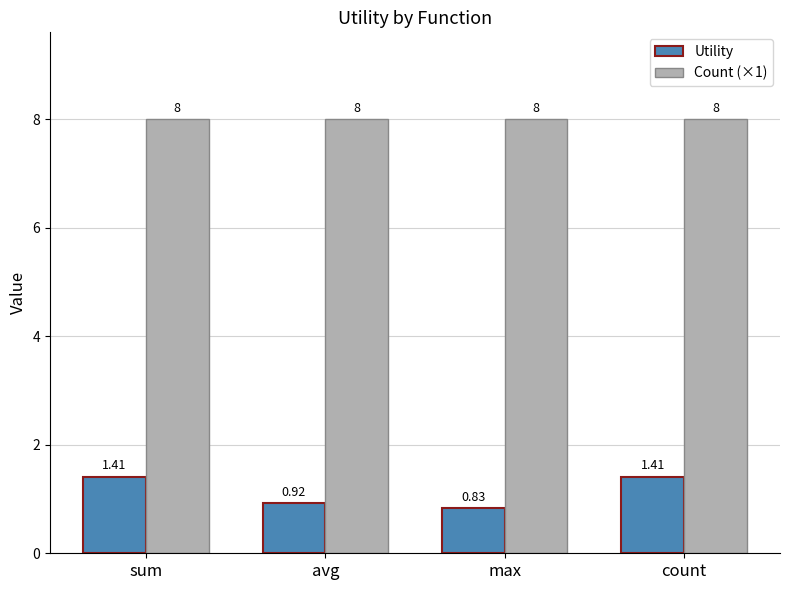

Which series has the largest total across all categories?

Count (×1)